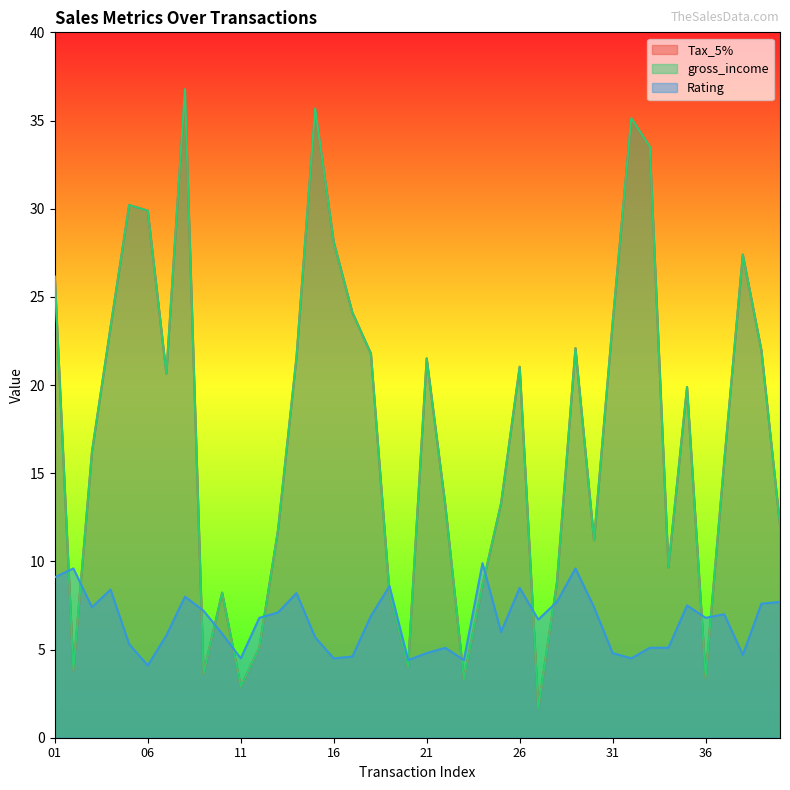

At which label is gross_income closest to 19?

35